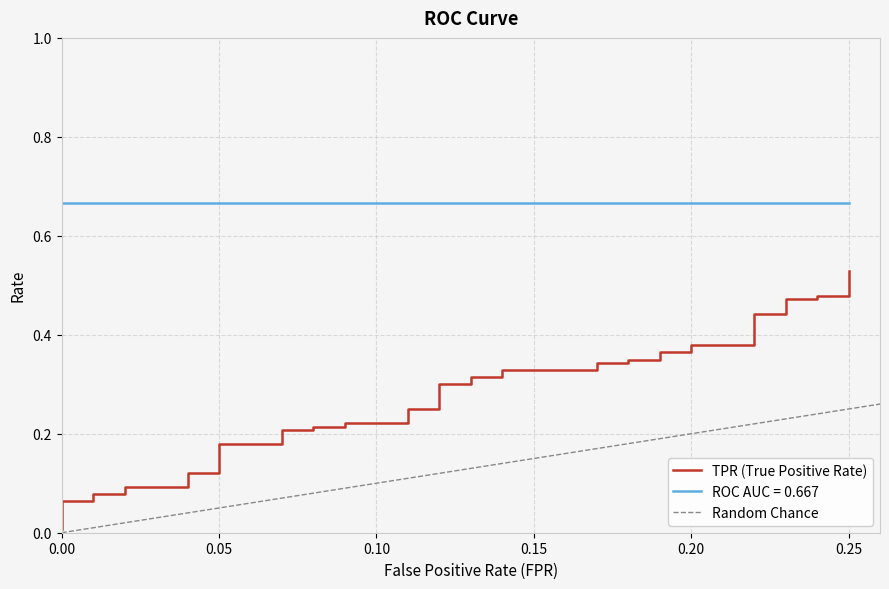

True or false: there are more than 2 points higher than both neighbors.

False